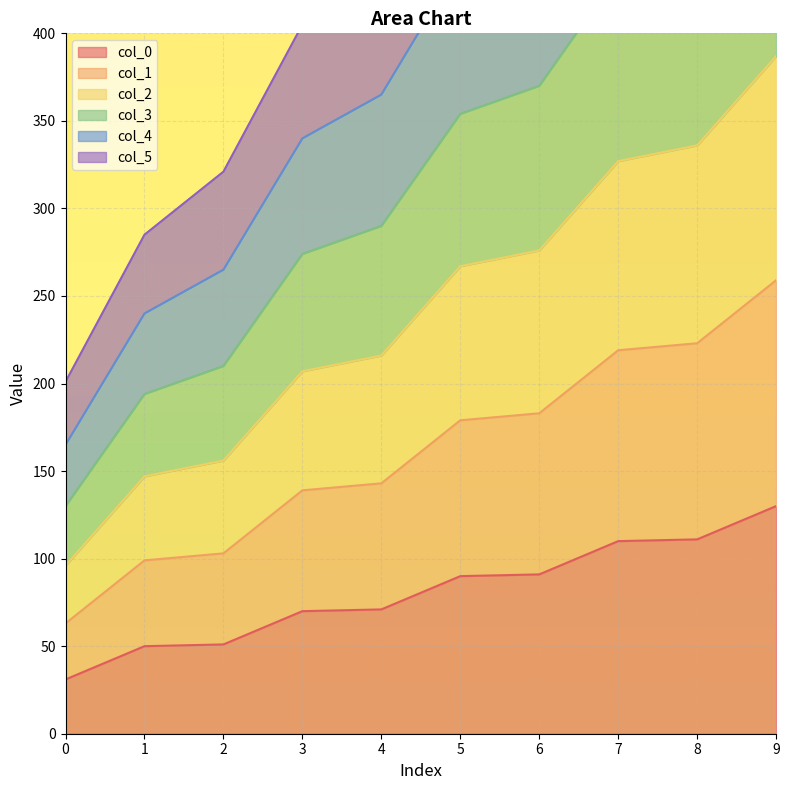

List the series in order of their overall mean, lowest first.

col_0, col_5, col_1, col_4, col_2, col_3